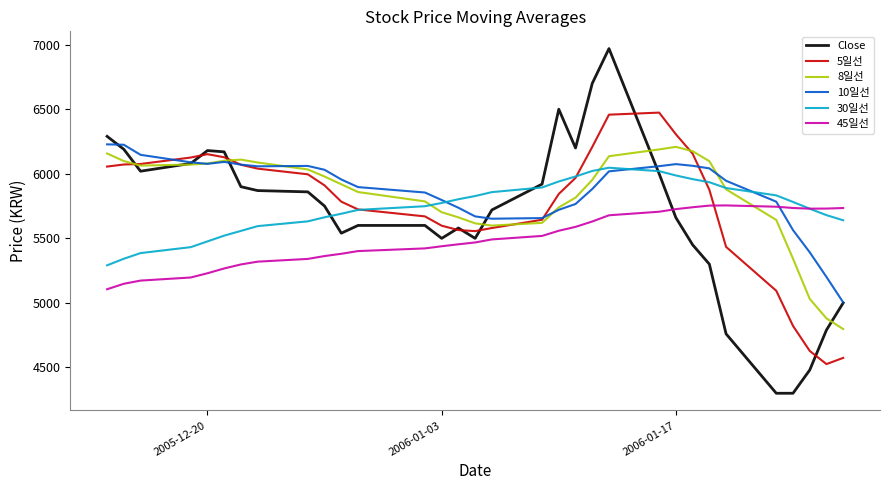

How many lines are shown in the chart?

6